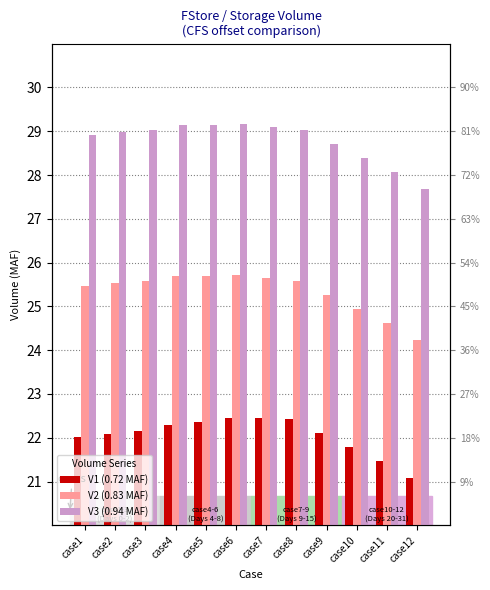

Reading left to right, transcribe all the data shown in this chart.

V1 (0.72 MAF): case1=22.0	case2=22.1	case3=22.1	case4=22.3	case5=22.4	case6=22.4	case7=22.4	case8=22.4	case9=22.1	case10=21.8	case11=21.5	case12=21.1
V2 (0.83 MAF): case1=25.5	case2=25.5	case3=25.6	case4=25.7	case5=25.7	case6=25.7	case7=25.6	case8=25.6	case9=25.3	case10=24.9	case11=24.6	case12=24.2
V3 (0.94 MAF): case1=28.9	case2=29.0	case3=29.0	case4=29.1	case5=29.1	case6=29.2	case7=29.1	case8=29.0	case9=28.7	case10=28.4	case11=28.1	case12=27.7